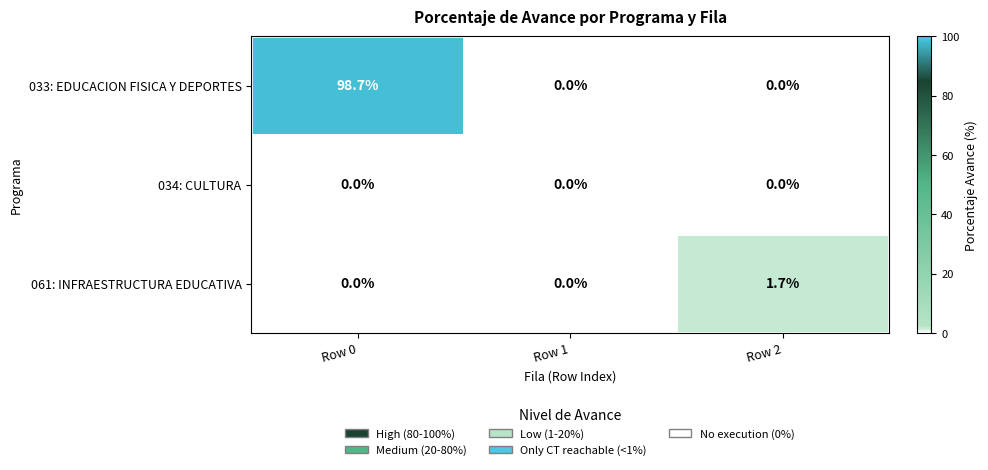

How many positive values does the 033: EDUCACION FISICA Y DEPORTES series have?

1